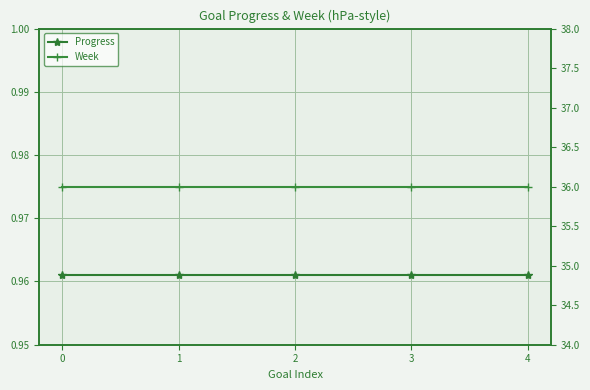

How many distinct data groups are displayed?

2